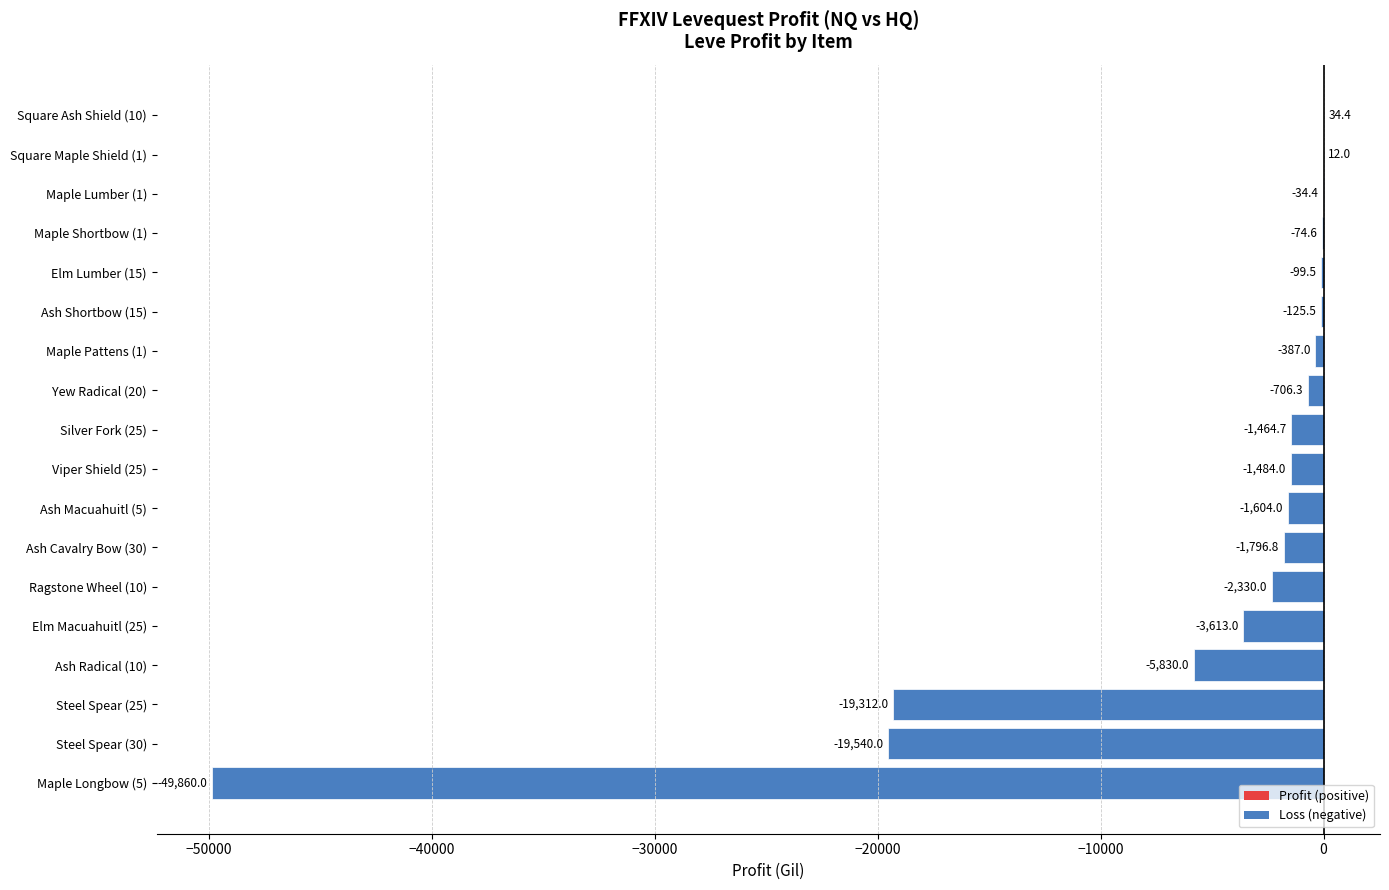

Count the number of values greater than -1464.

8